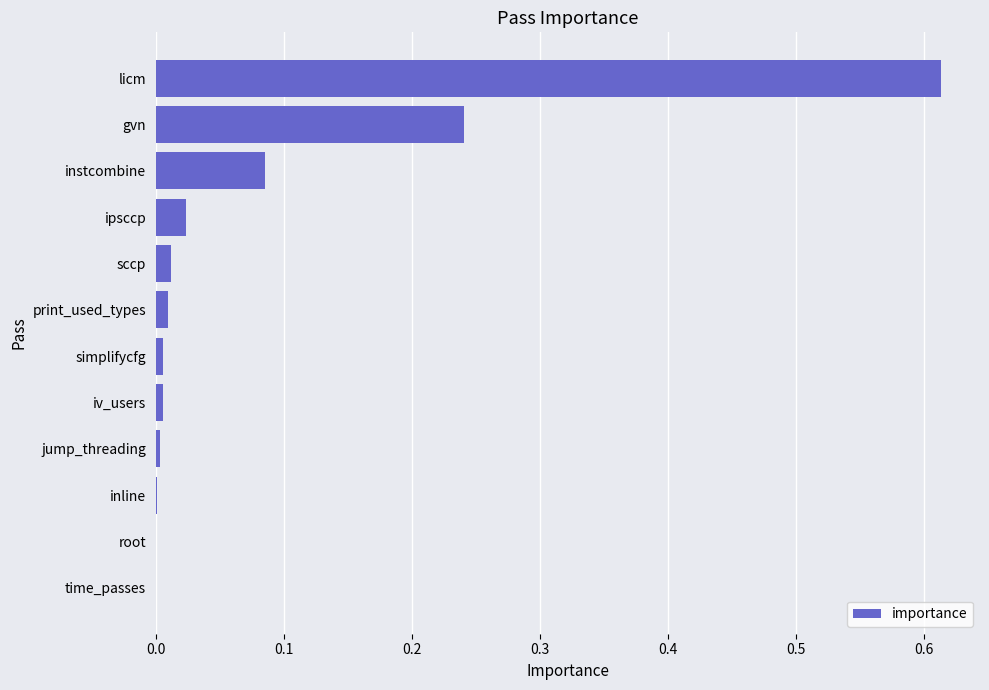

The chart shows a value of 0.4 at gvn. True or false?

False